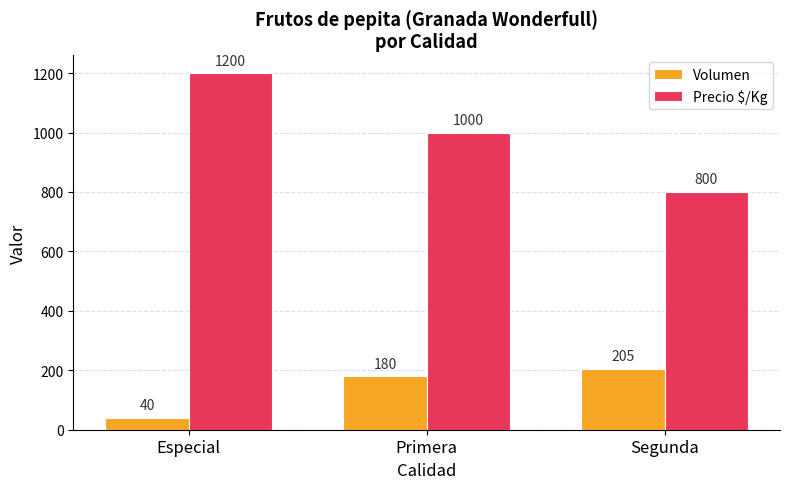

How many values in the Volumen series are below 180?

1